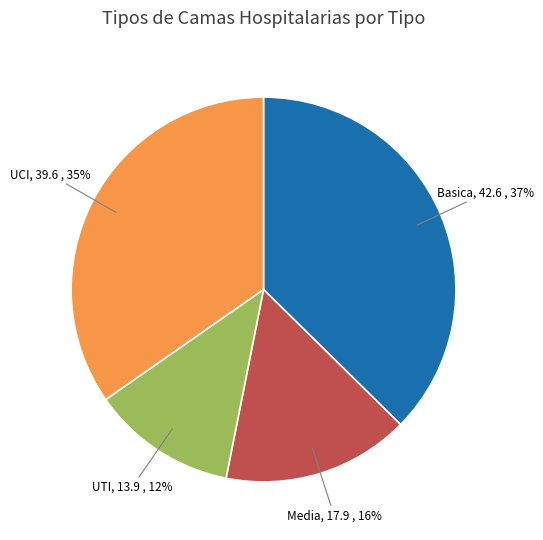

To the nearest percent, what is the difference between the largest and smallest slice percentages?

25%